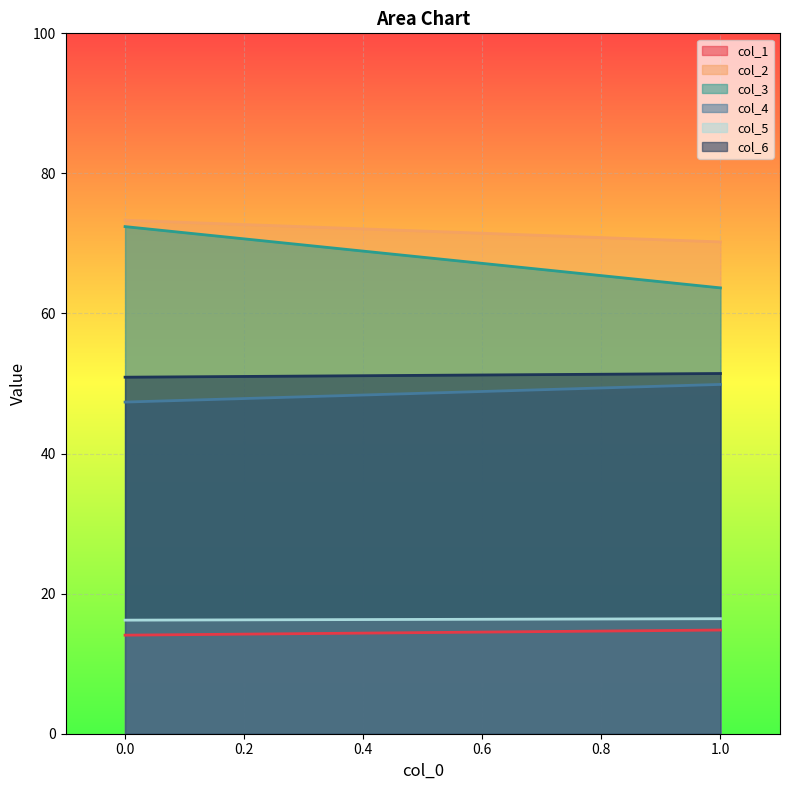

Reading left to right, transcribe all the data shown in this chart.

col_1: 0=14.1	1=14.8
col_2: 0=73.3	1=70.2
col_3: 0=72.4	1=63.7
col_4: 0=47.4	1=49.9
col_5: 0=16.2	1=16.4
col_6: 0=50.9	1=51.4